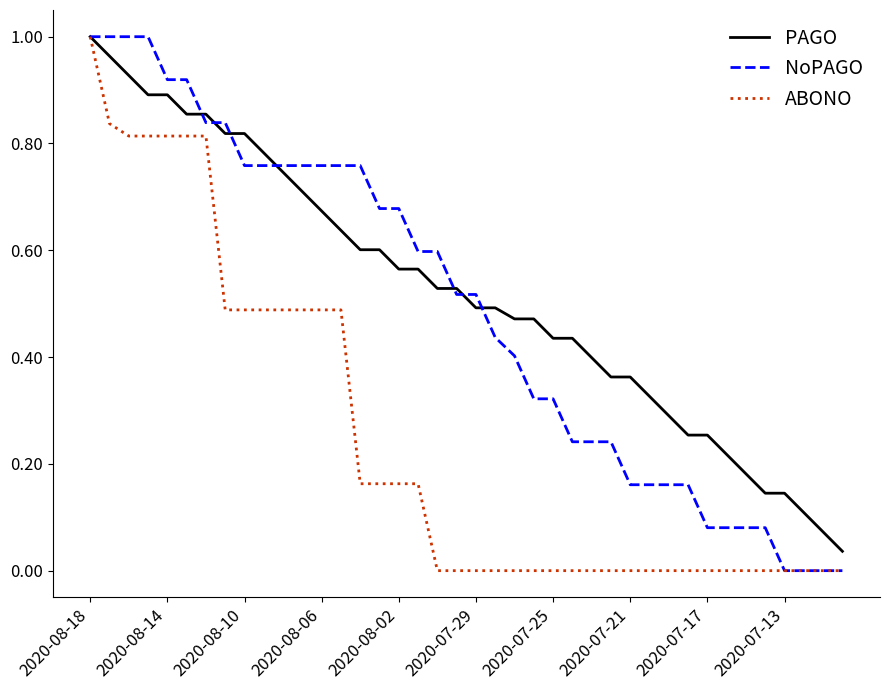

True or false: PAGO and ABONO cross at least once.

False